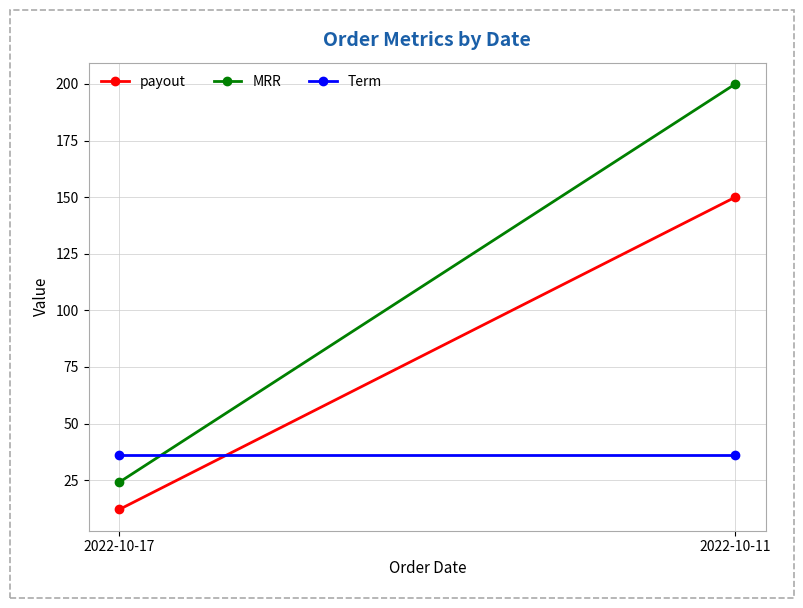

True or false: payout has a value of 150.0 at 2022-10-11.

True